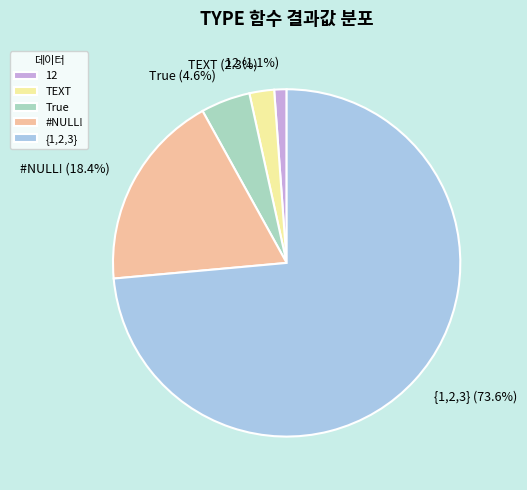

What is the smallest slice in the pie chart?

12